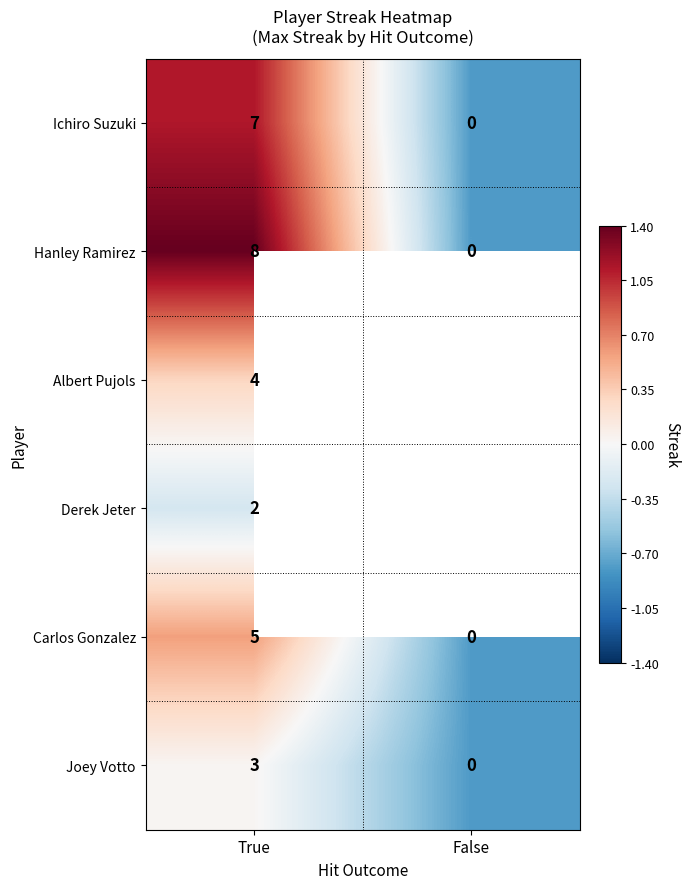

Is the value of Ichiro Suzuki at True greater than the value of Derek Jeter at True?

Yes